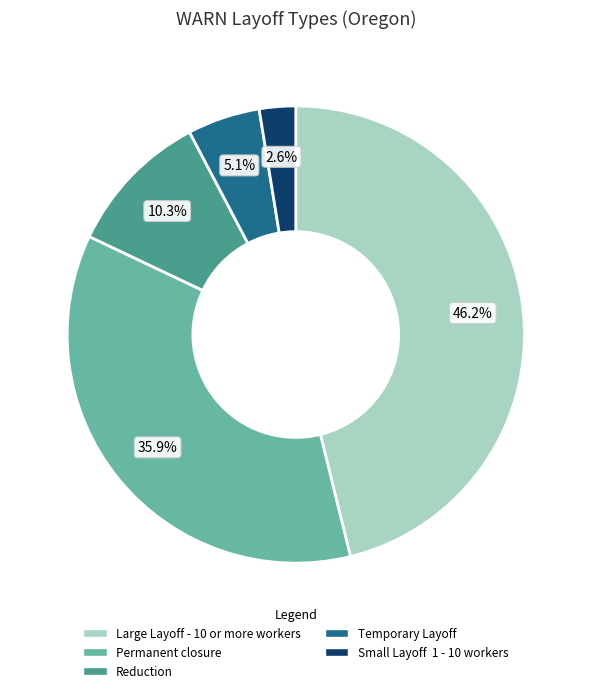

To the nearest percent, what is the average slice percentage?

20%